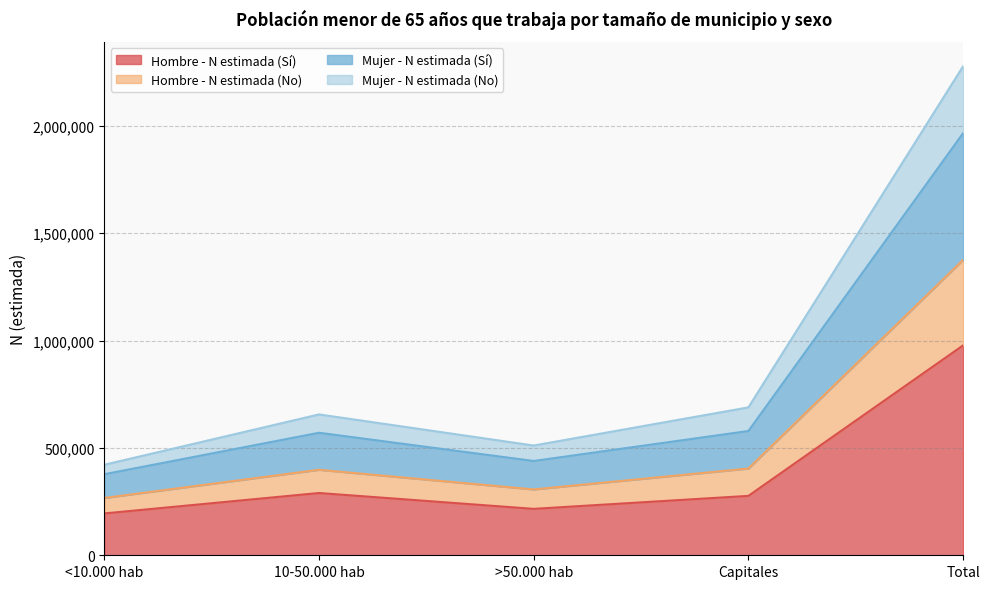

Does the chart display data point markers on the line(s)?

No